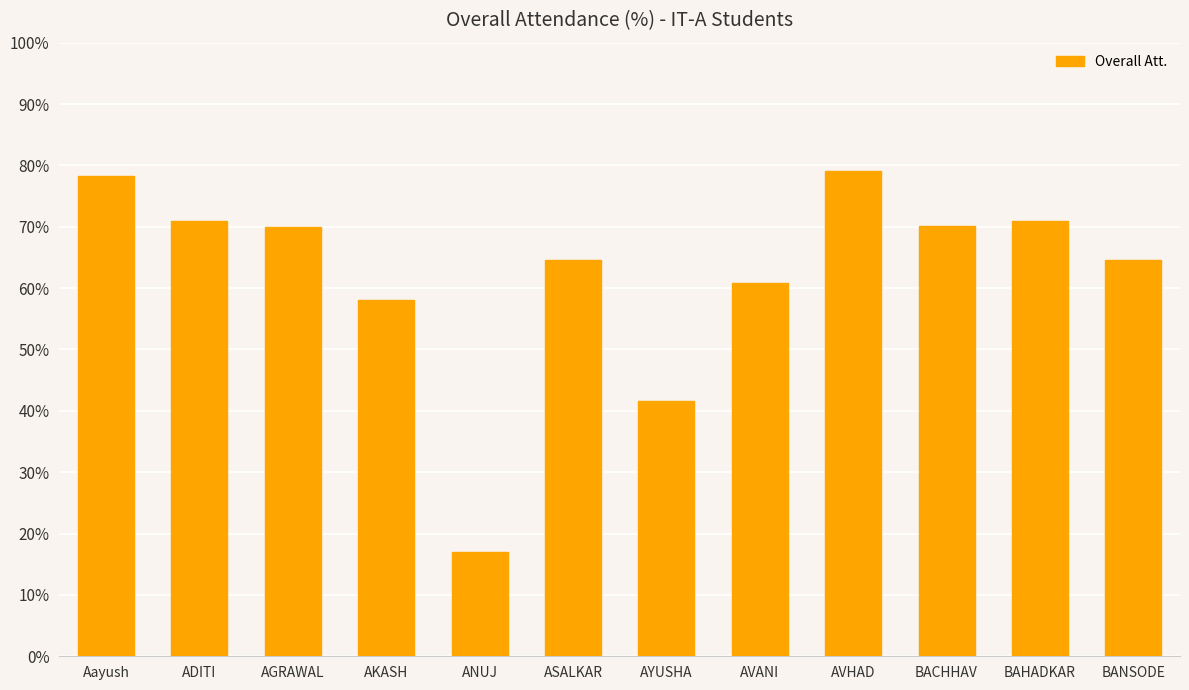

What is the difference between the maximum and minimum values?

62.1